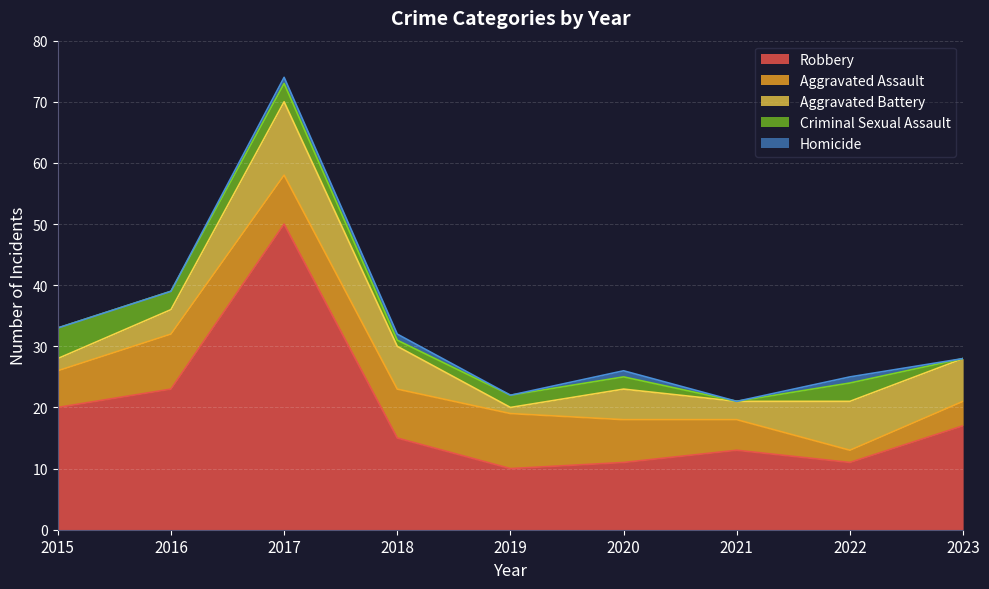

Reading left to right, transcribe all the data shown in this chart.

Robbery: 20	23	50	15	10	11	13	11	17
Aggravated Assault: 6	9	8	8	9	7	5	2	4
Aggravated Battery: 2	4	12	7	1	5	3	8	7
Criminal Sexual Assault: 5	3	3	1	2	2	0	3	0
Homicide: 0	0	1	1	0	1	0	1	0